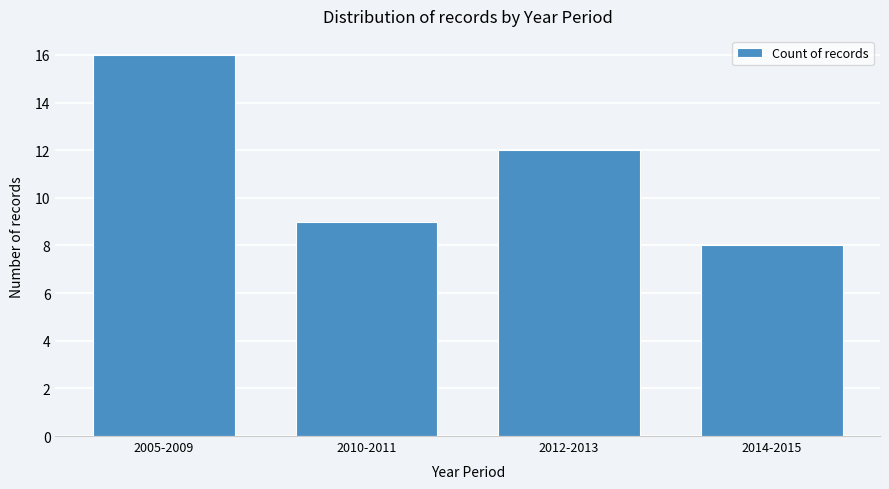

Reading right to left, extract all data points from this chart.

2014-2015=8	2012-2013=12	2010-2011=9	2005-2009=16